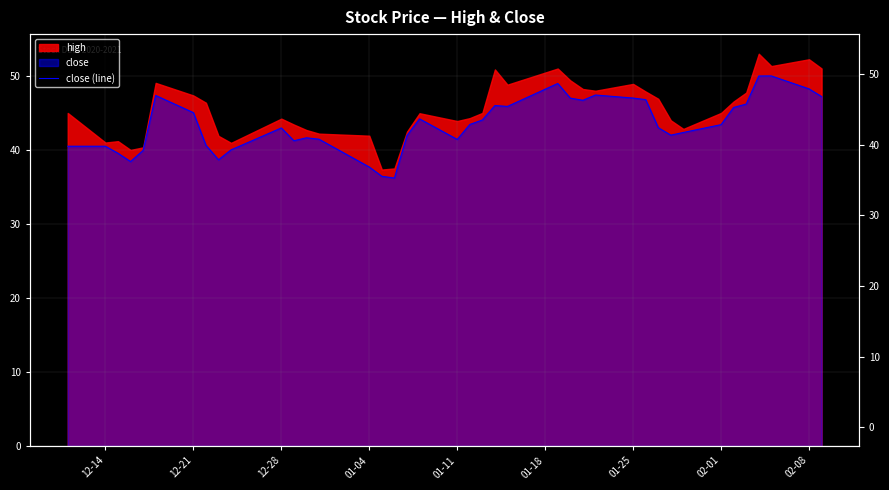

What is the difference between the maximum and minimum values?

13.8